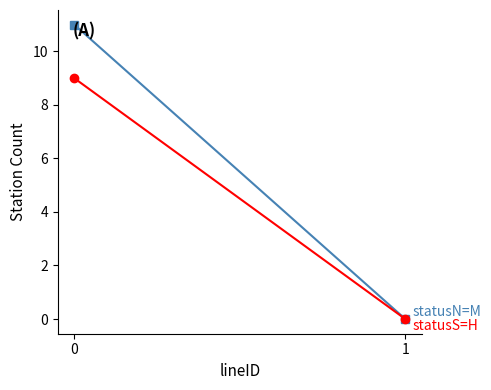

Which series has the widest spread of values?

statusN=M